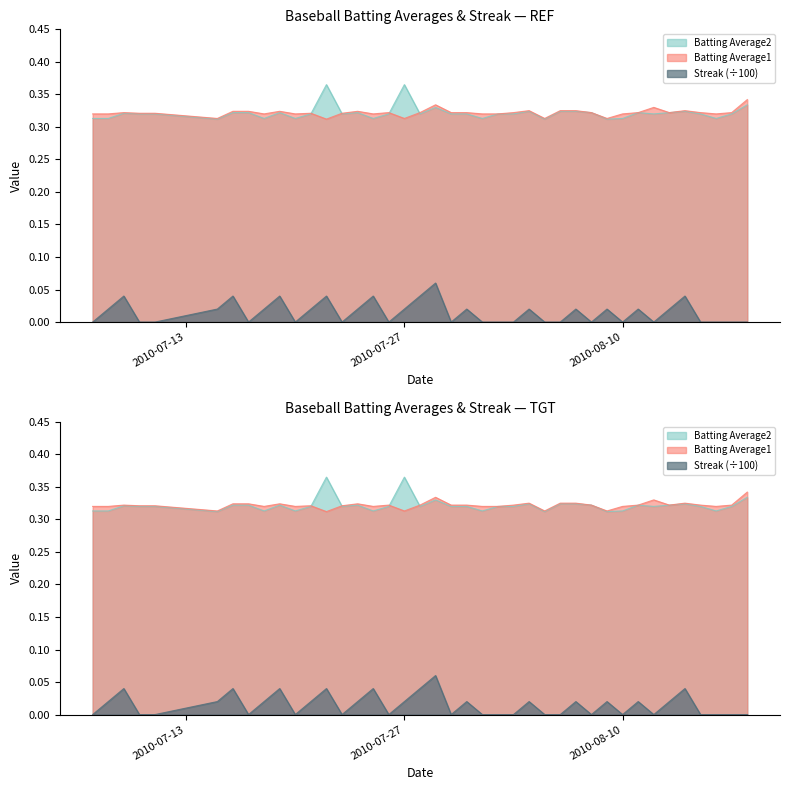

What is the value of the Batting Average2 point at the 15th from the left?

0.3